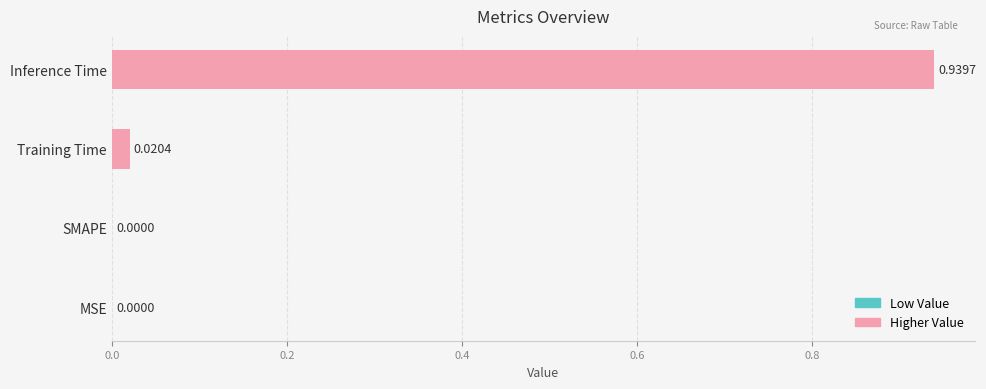

Which label corresponds to the largest value in the chart?

Inference Time